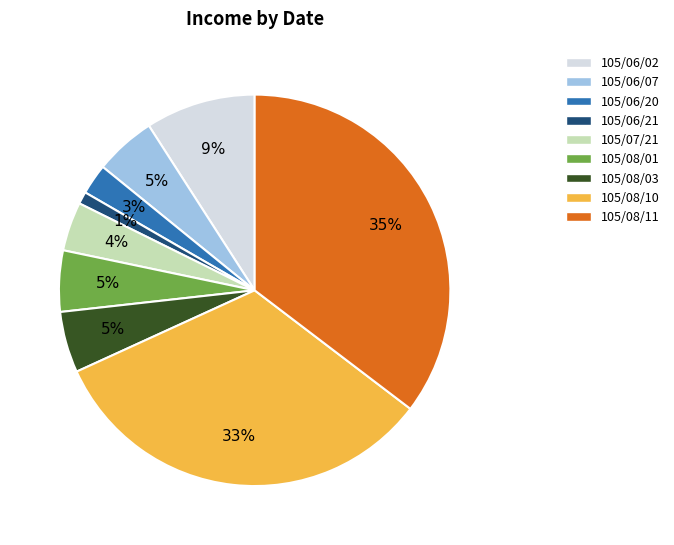

To the nearest percent, what is the combined percentage of 105/06/20 and 105/06/07?

8%